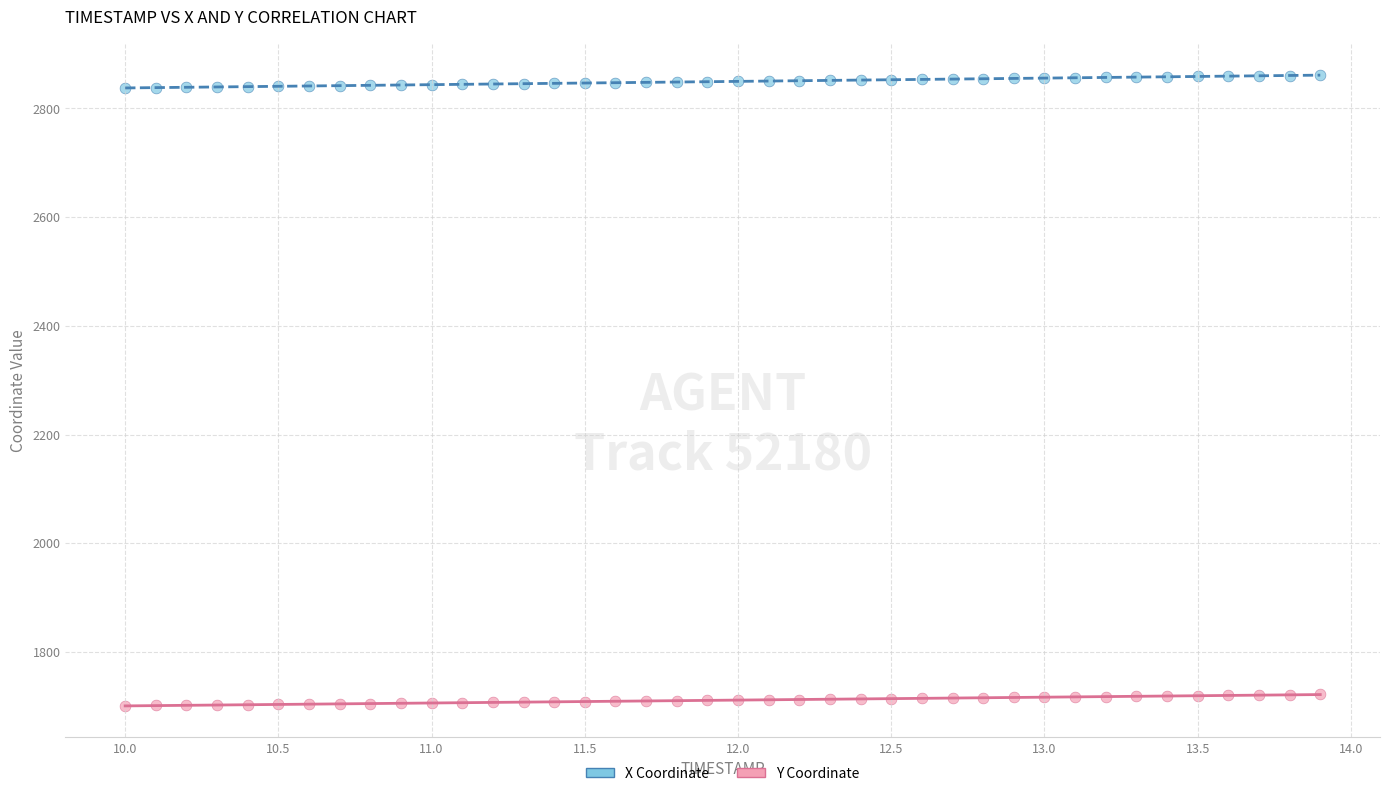

Across all data points, what is the range of Y values (max minus min)?

1160.1